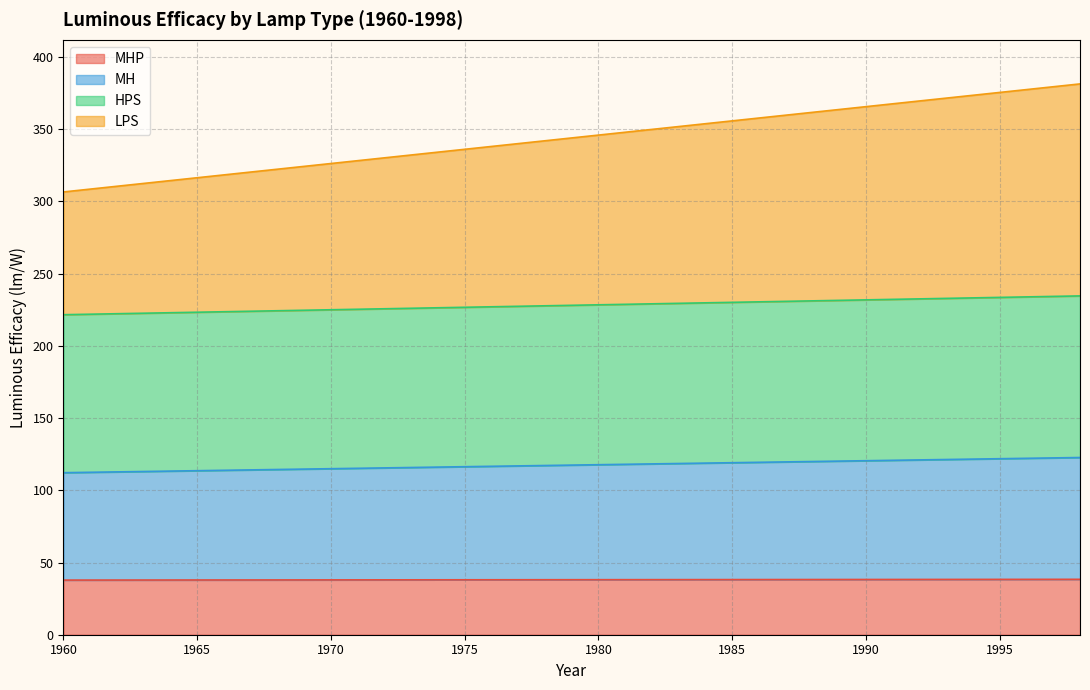

What is the total value across all series at 1975?

336.1